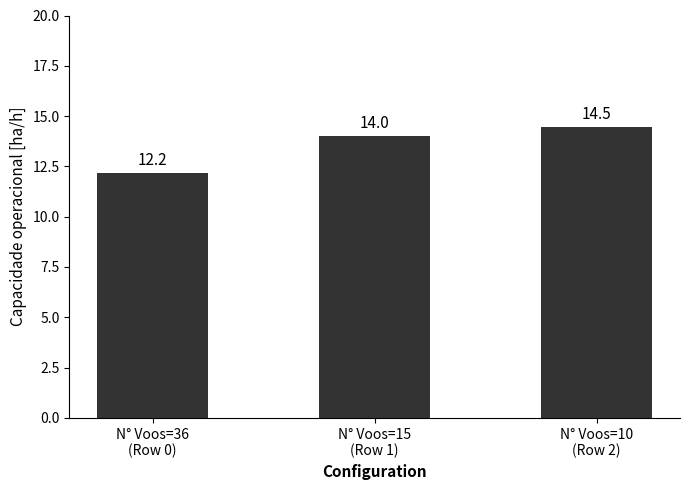

The chart shows a value of 7.9 at N° Voos=36
(Row 0). True or false?

False